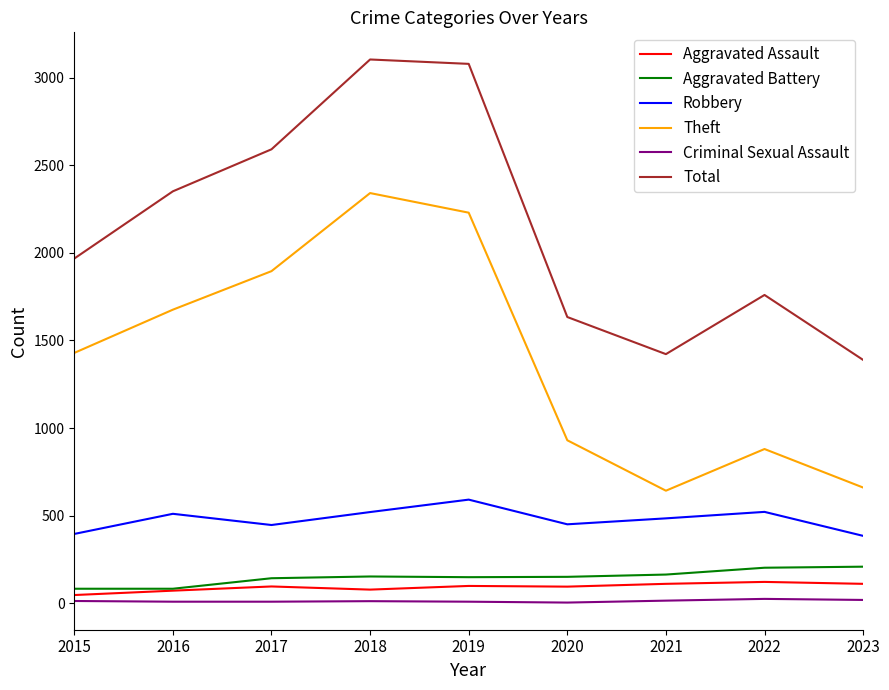

What is the difference between the maximum and second lowest values in the Robbery series?

196